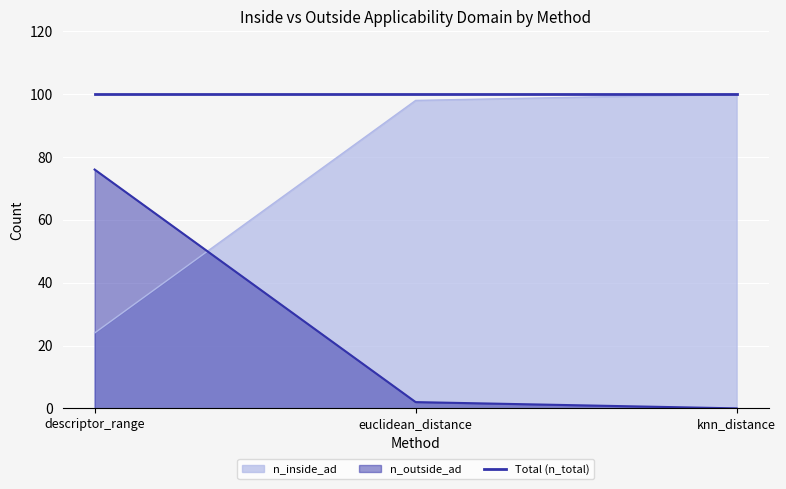

What is the difference between the second highest and minimum values in the n_outside_ad series?

2